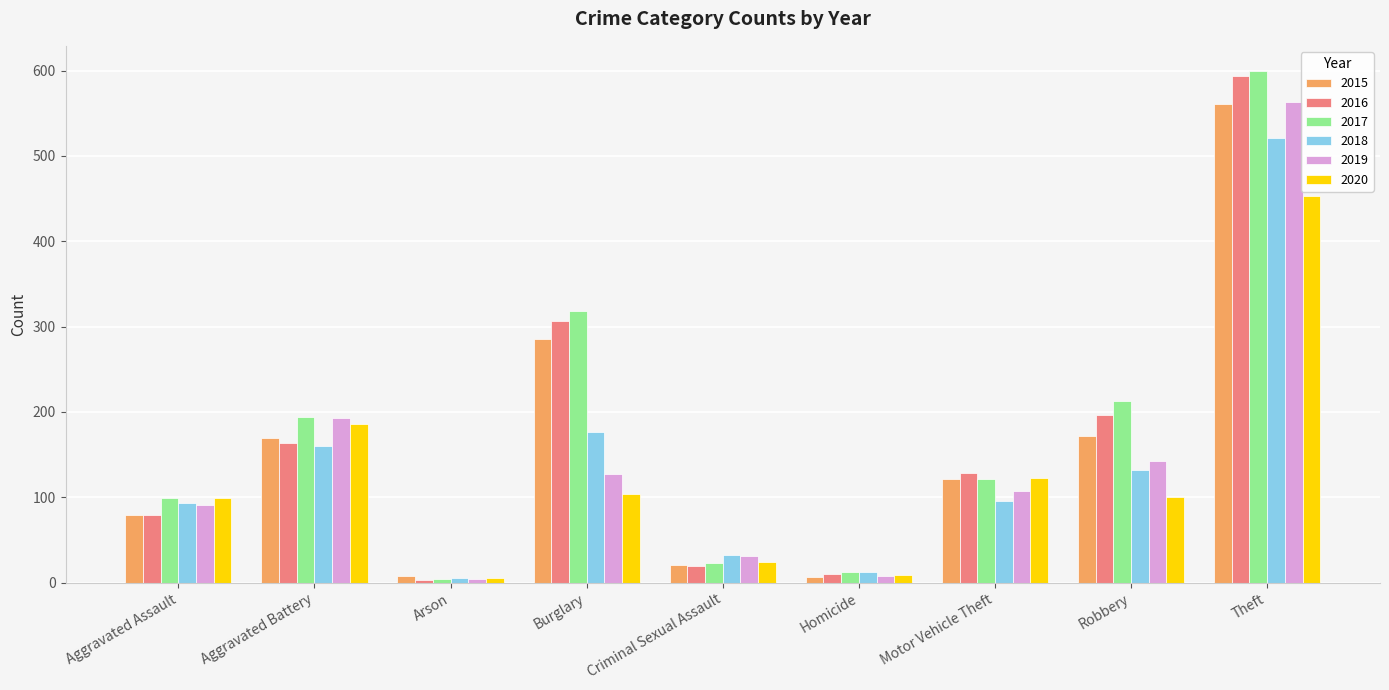

What is the maximum value for 2016?

594